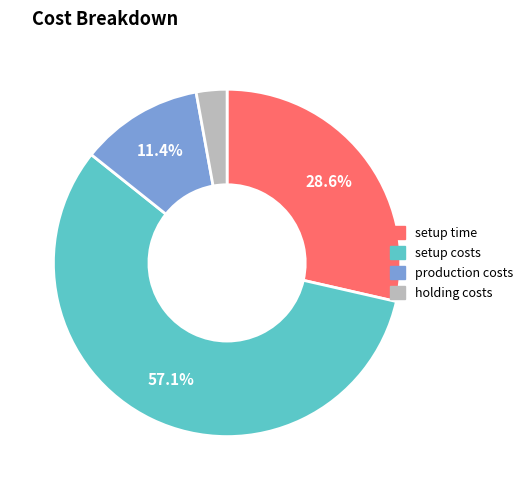

To the nearest percent, what percentage of the pie is setup costs?

57%